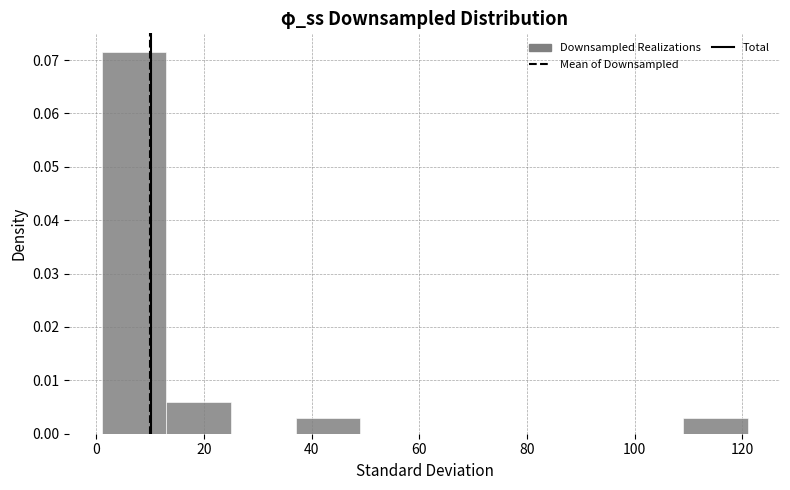

Reading left to right, list every bar in this chart as the range it spans on the x-axis followed by its height. Neither the bar edges nor the heights are printed on the chart, so give them approximately, as read against the axes.

1 to 13: 0.071
13 to 25: 0.006
25 to 37: 0
37 to 49: 0.003
49 to 61: 0
61 to 73: 0
73 to 85: 0
85 to 97: 0
97 to 109: 0
109 to 121: 0.003